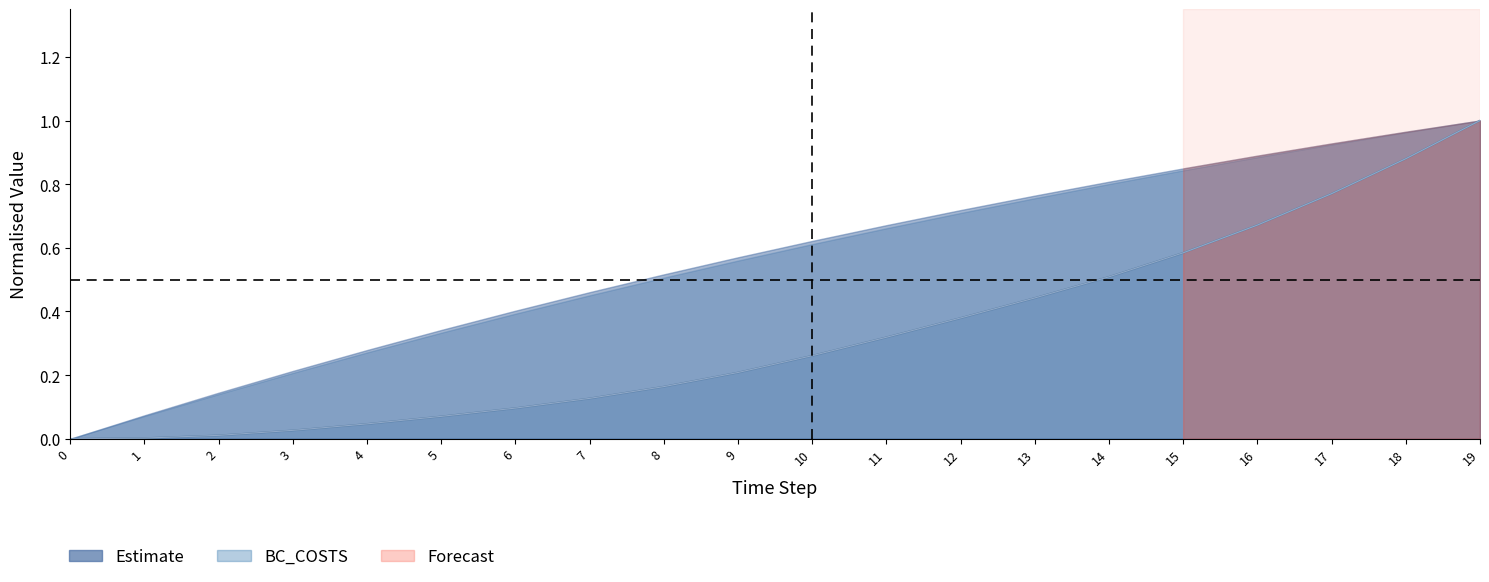

What is the approximate value at 18?

0.9